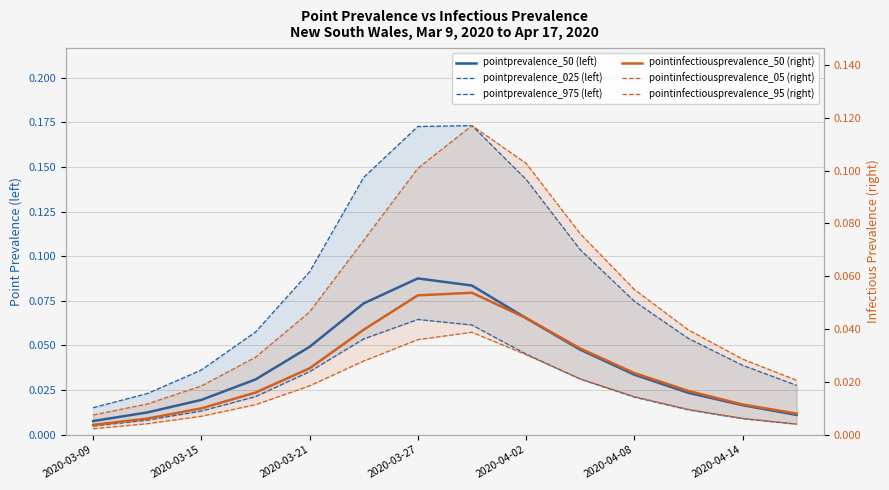

At which category does pointinfectiousprevalence_50 (right) reach its first local peak?

7